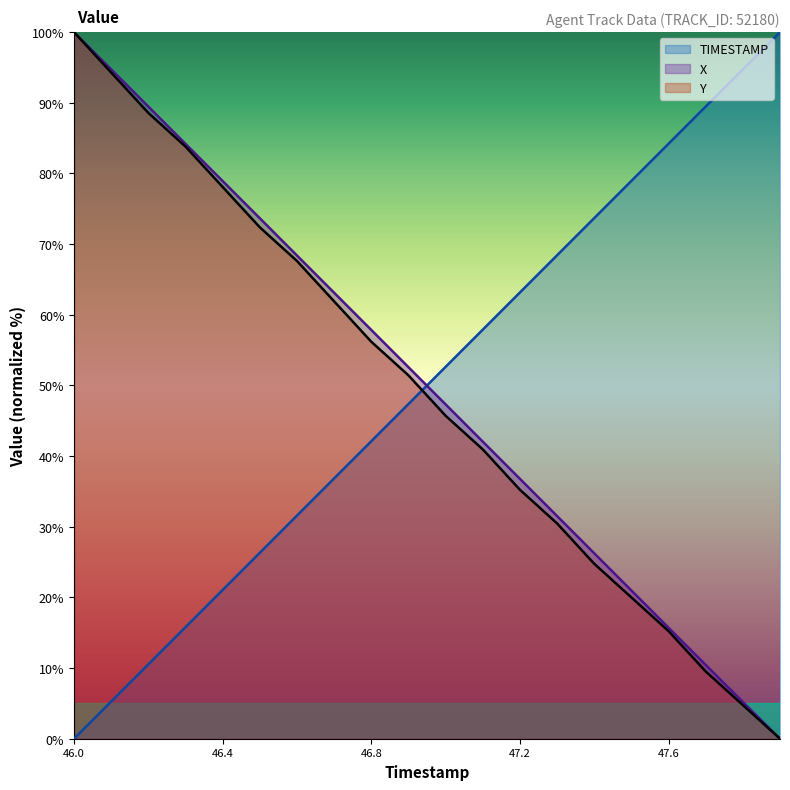

Which series has the widest spread of values?

TIMESTAMP